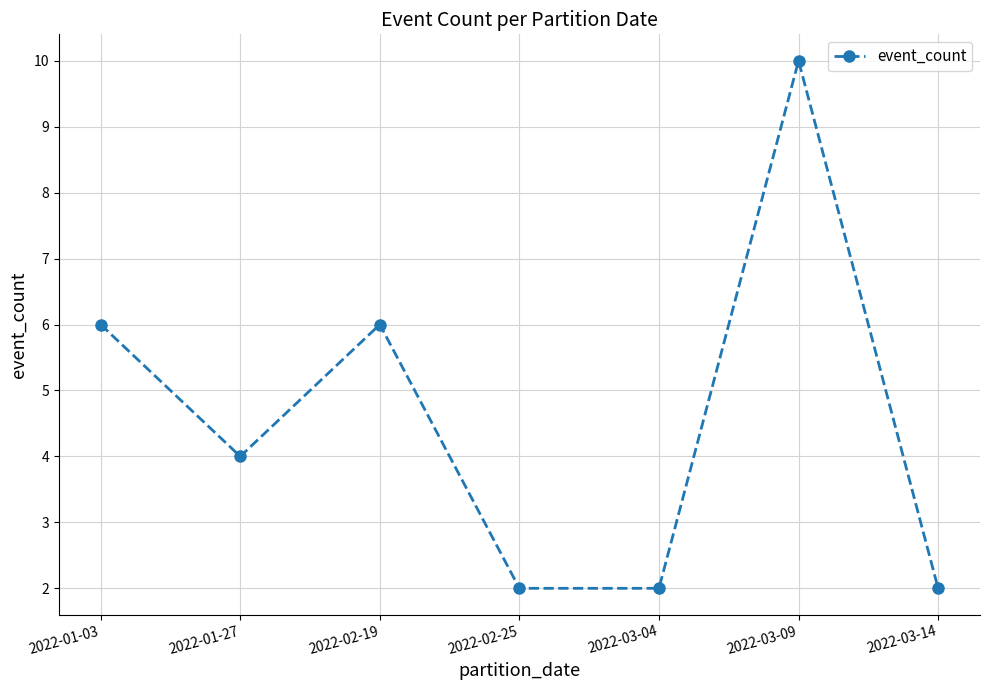

The chart shows a value of 3 at 2022-03-14. True or false?

False